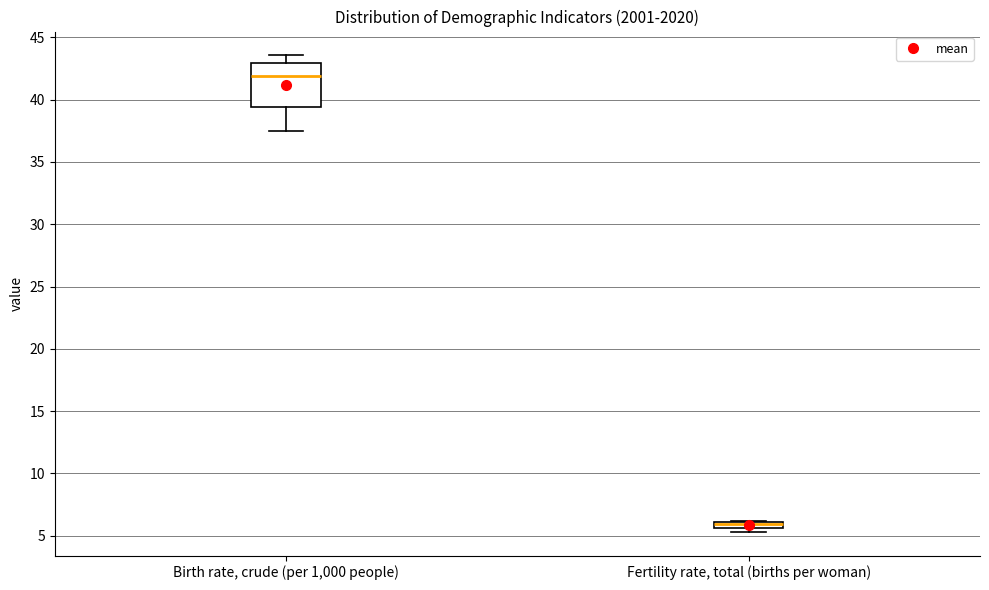

Which box is the tallest, from its lower edge to its upper edge?

Birth rate, crude (per 1,000 people)